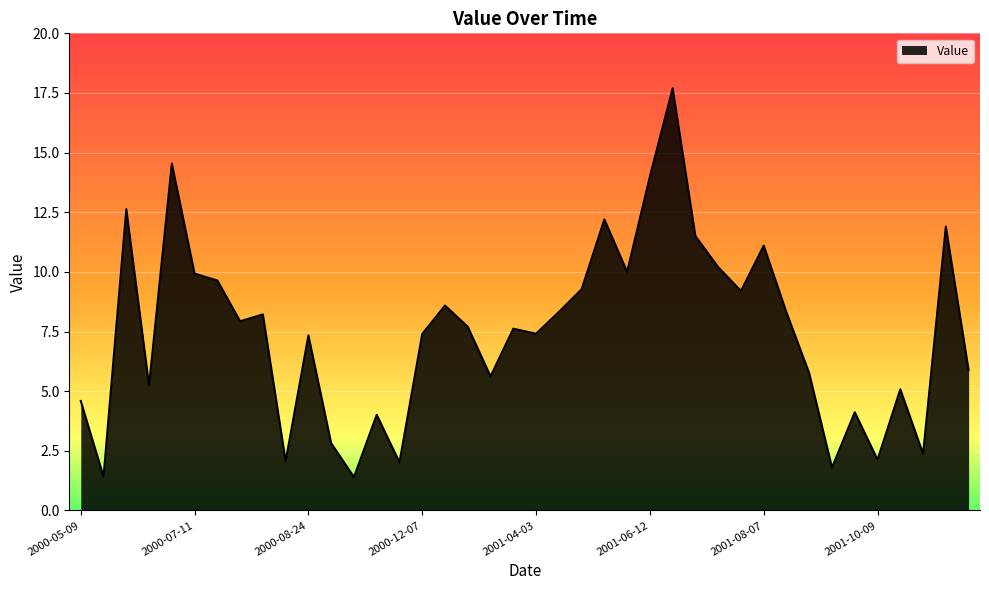

How many lines are shown in the chart?

1